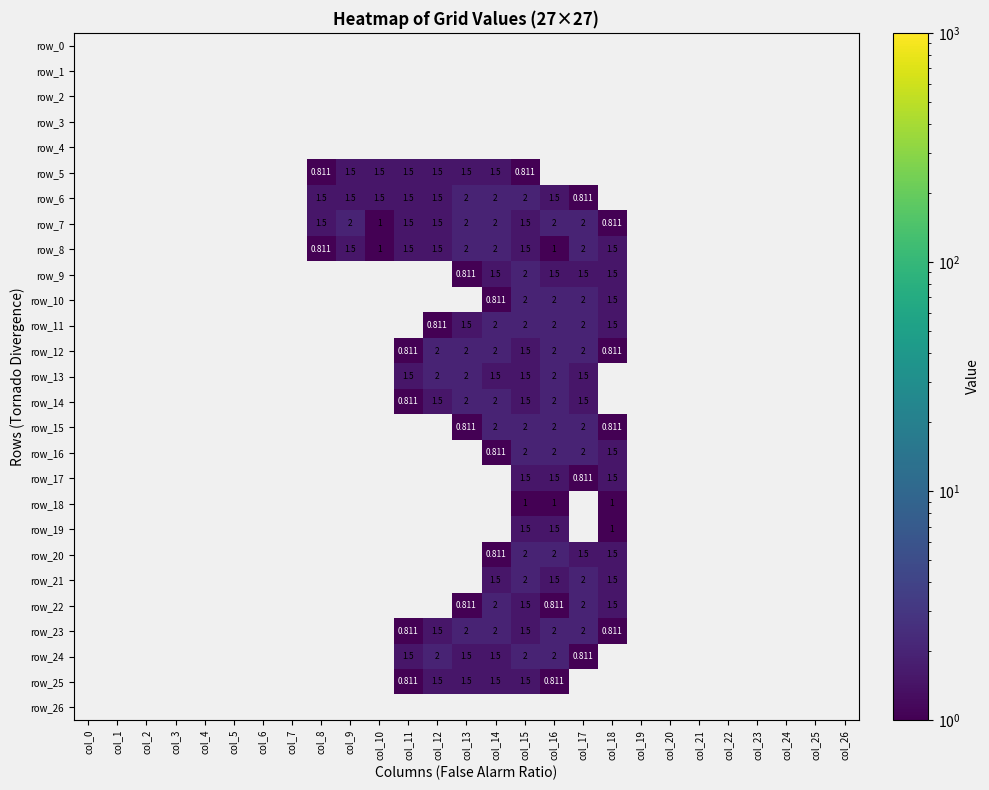

What is the smallest value displayed?

0.8